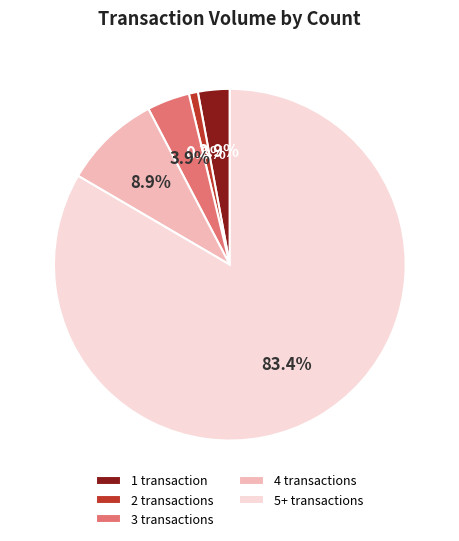

What is the total percentage of 2 transactions and 4 transactions?

9.7%